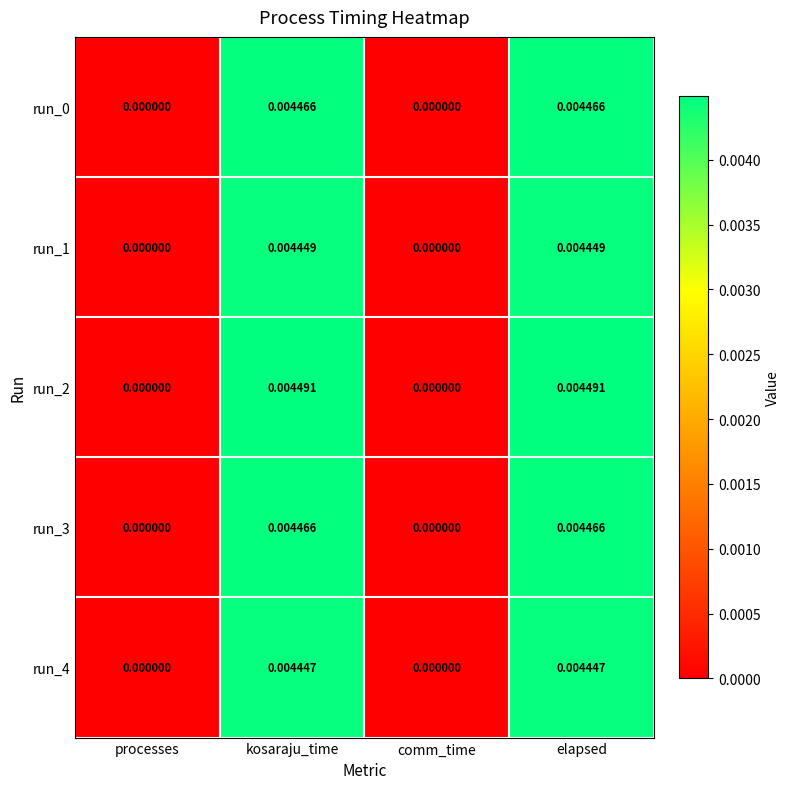

How many positive values does the run_2 series have?

2